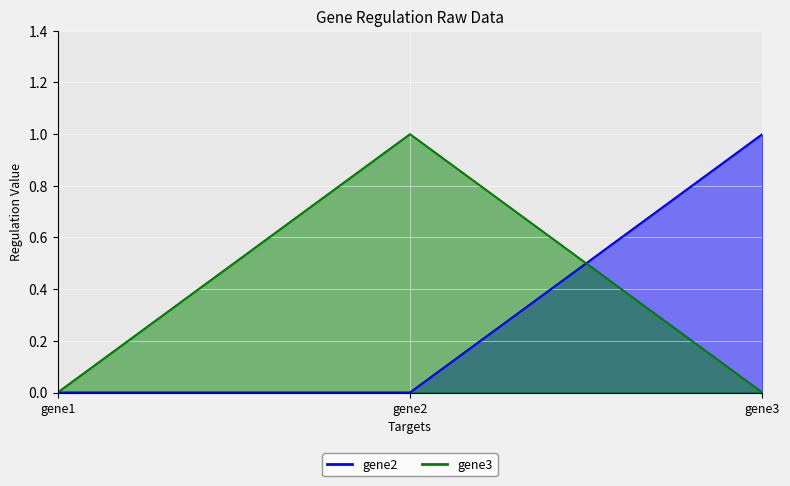

Which category has the highest value in the gene3 series?

gene2